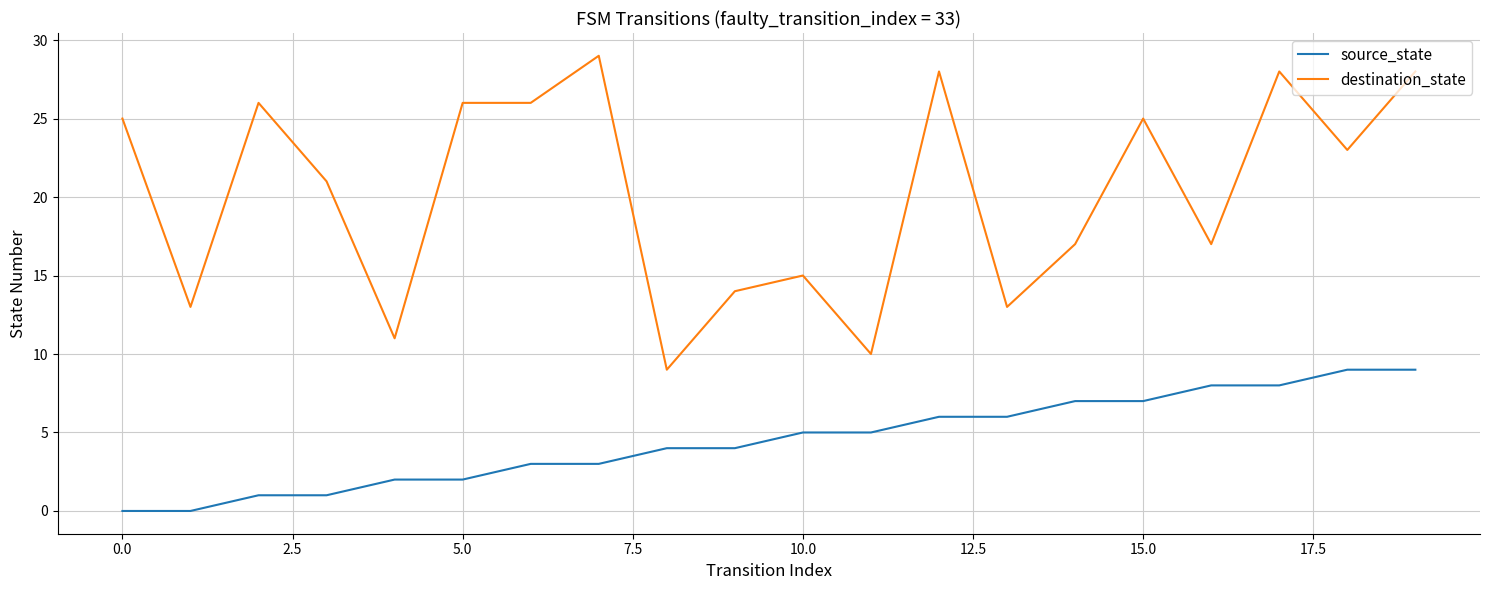

True or false: destination_state and source_state cross at least once.

False